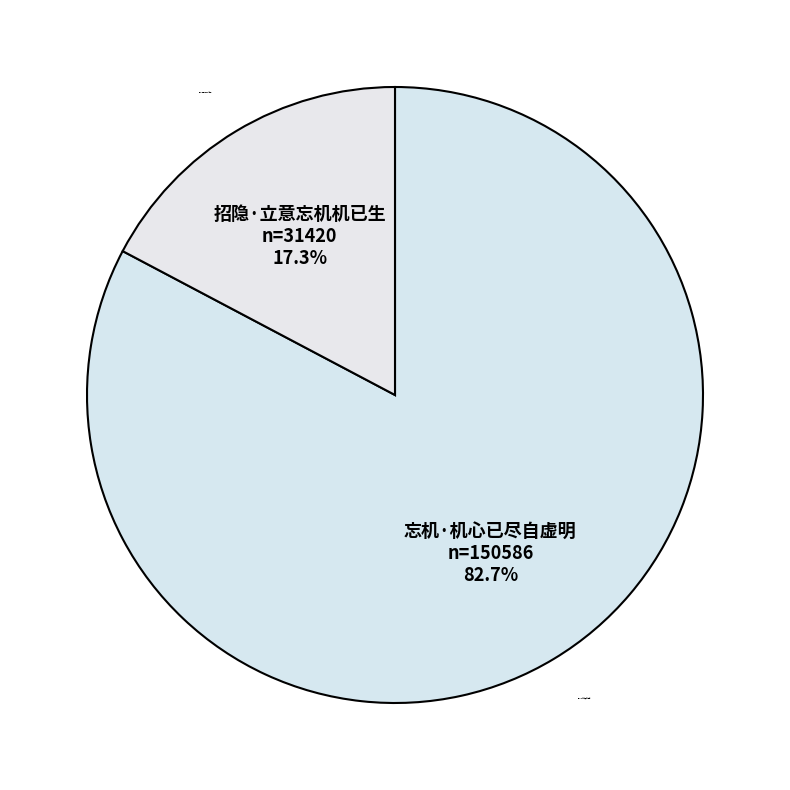

Is it true that 招隐·立意忘机机已生 is 17% of the pie?

True